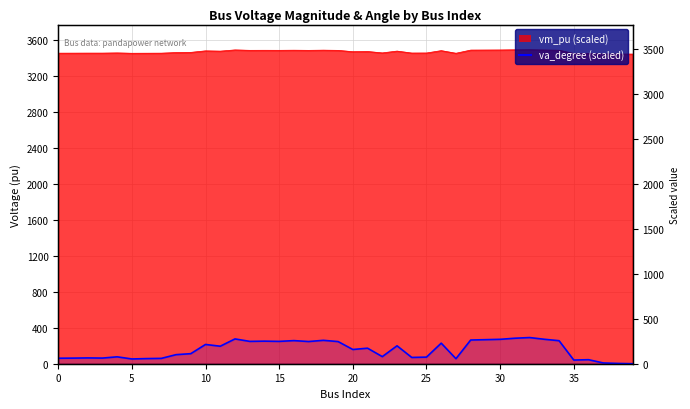

Read the vm_pu value at 8.

3465.3